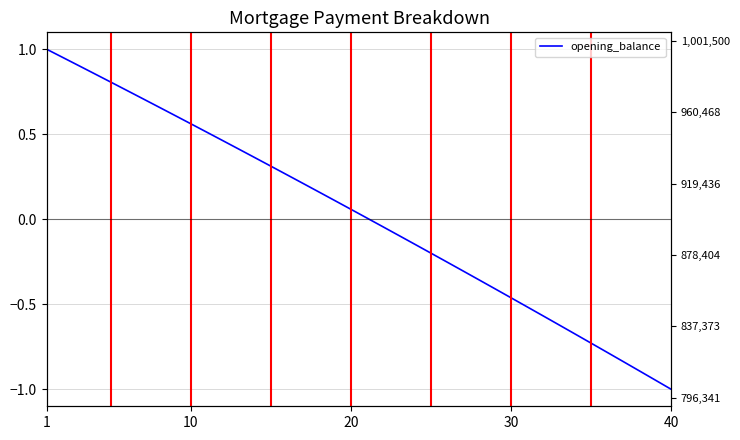

Reading left to right, extract all data points from this chart.

1.0	1.0	0.9	0.9	0.8	0.8	0.7	0.7	0.6	0.6	0.5	0.5	0.4	0.4	0.3	0.3	0.2	0.2	0.1	0.1	0.0	-0.0	-0.1	-0.1	-0.2	-0.3	-0.3	-0.4	-0.4	-0.5	-0.5	-0.6	-0.6	-0.7	-0.7	-0.8	-0.8	-0.9	-0.9	-1.0